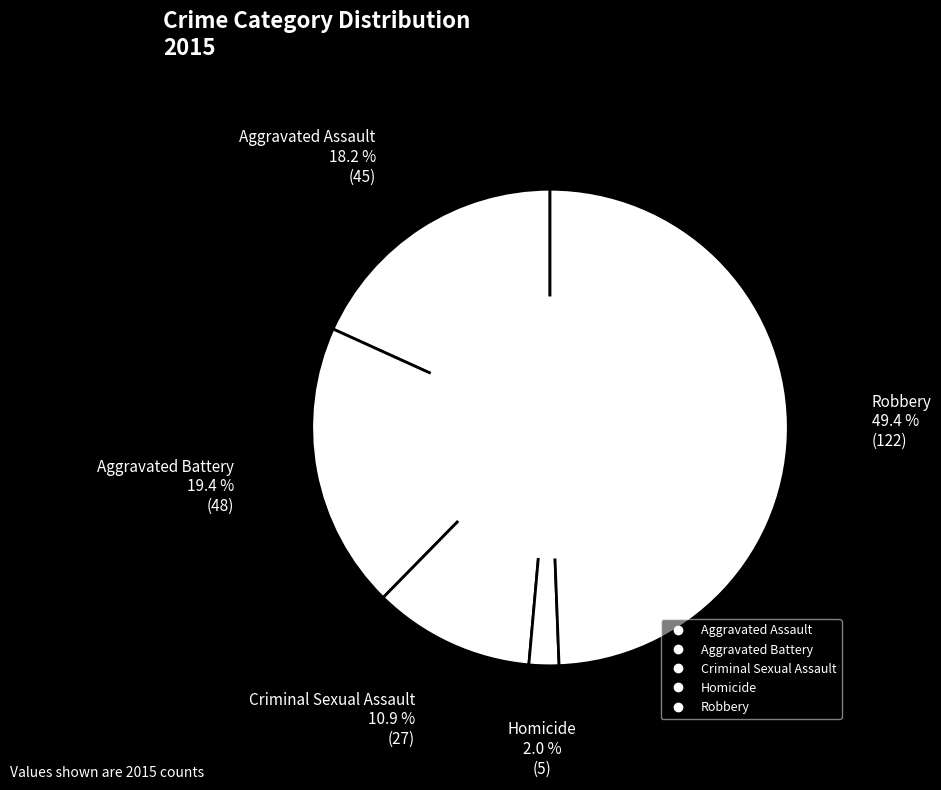

Which category has the biggest portion of the pie?

Robbery